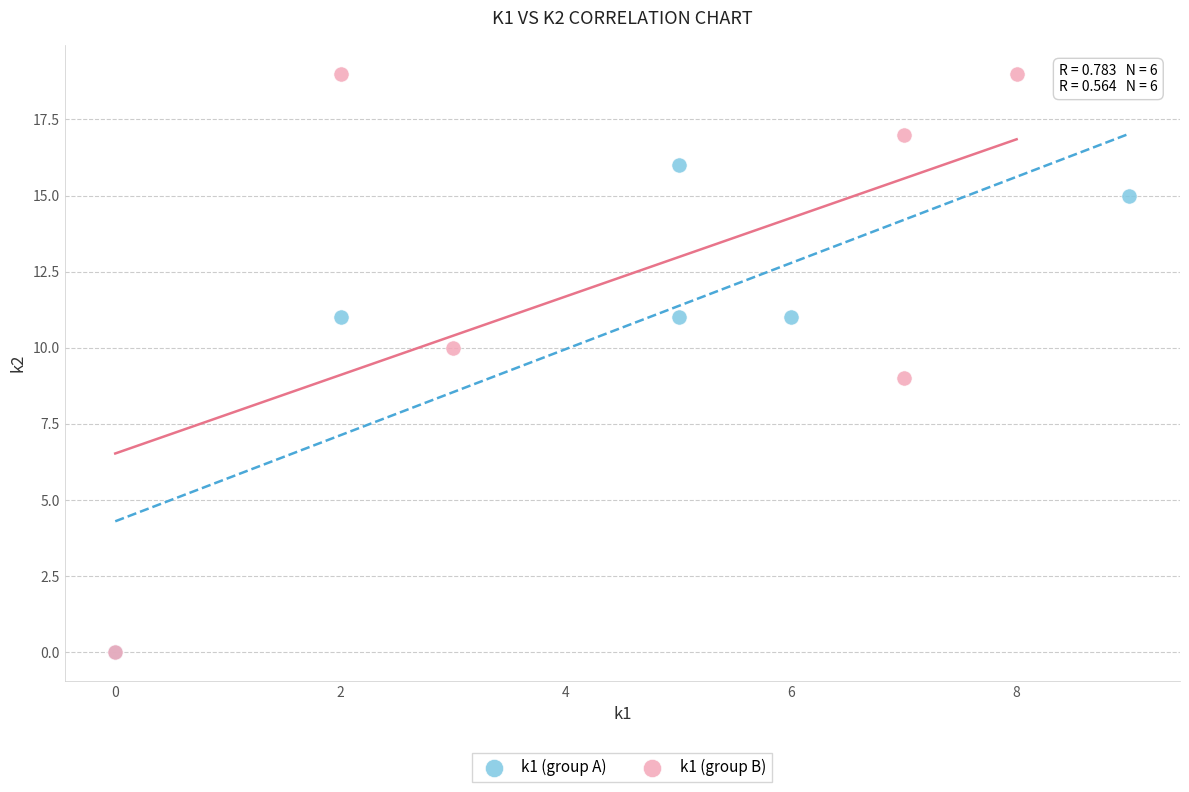

Which series reaches the maximum Y coordinate?

k1 (group B)